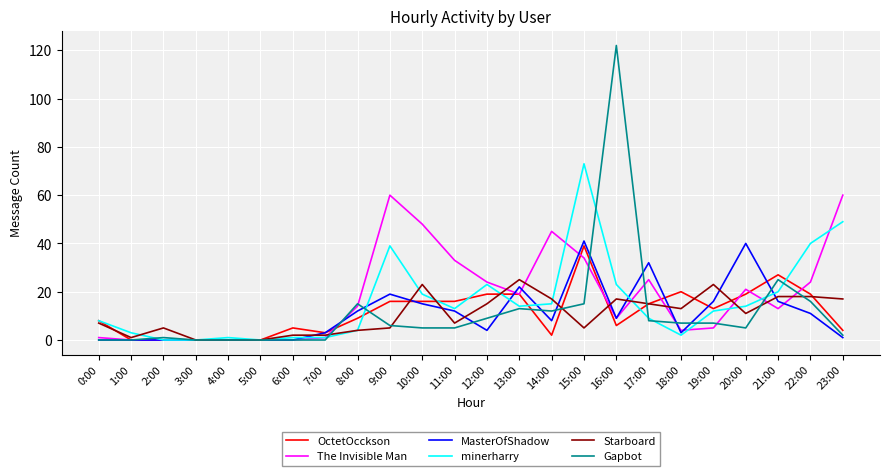

What is the difference between the maximum and minimum values in the MasterOfShadow series?

41